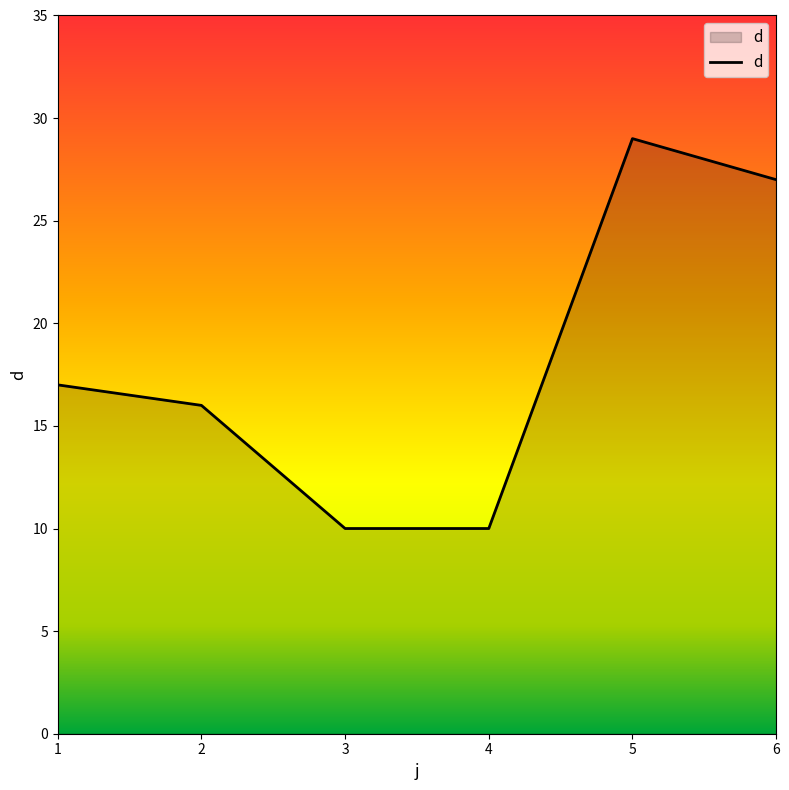

True or false: the data shows 39 at 5.

False